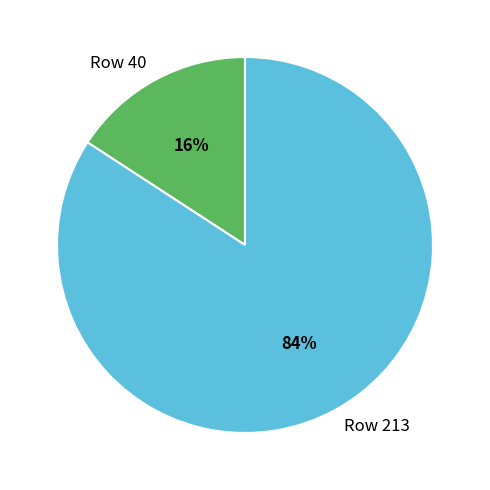

How many segments does this pie chart have?

2